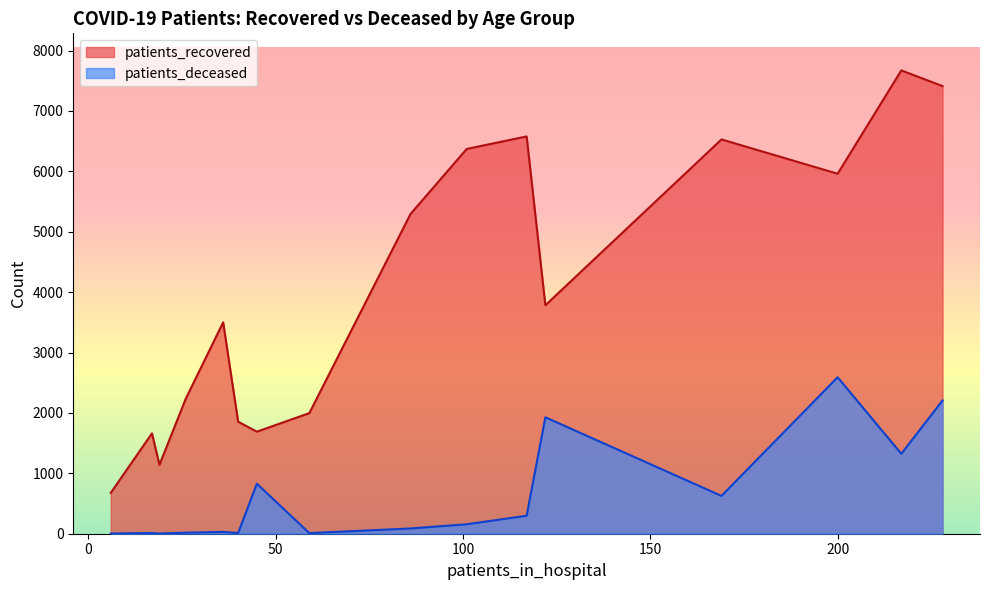

How many series are shown in this chart?

2